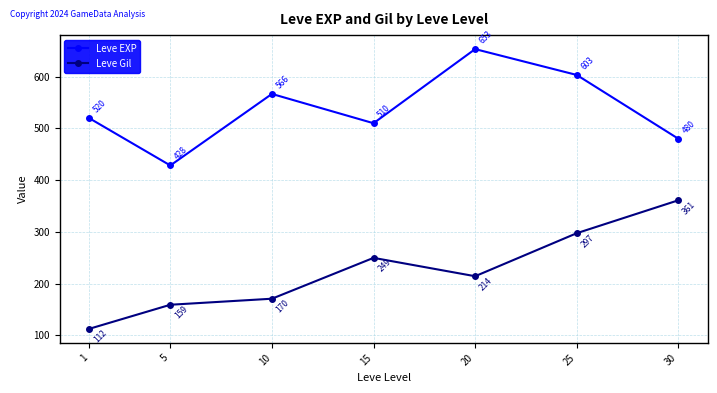

What is the approximate value of Leve Gil at 1?

112.3